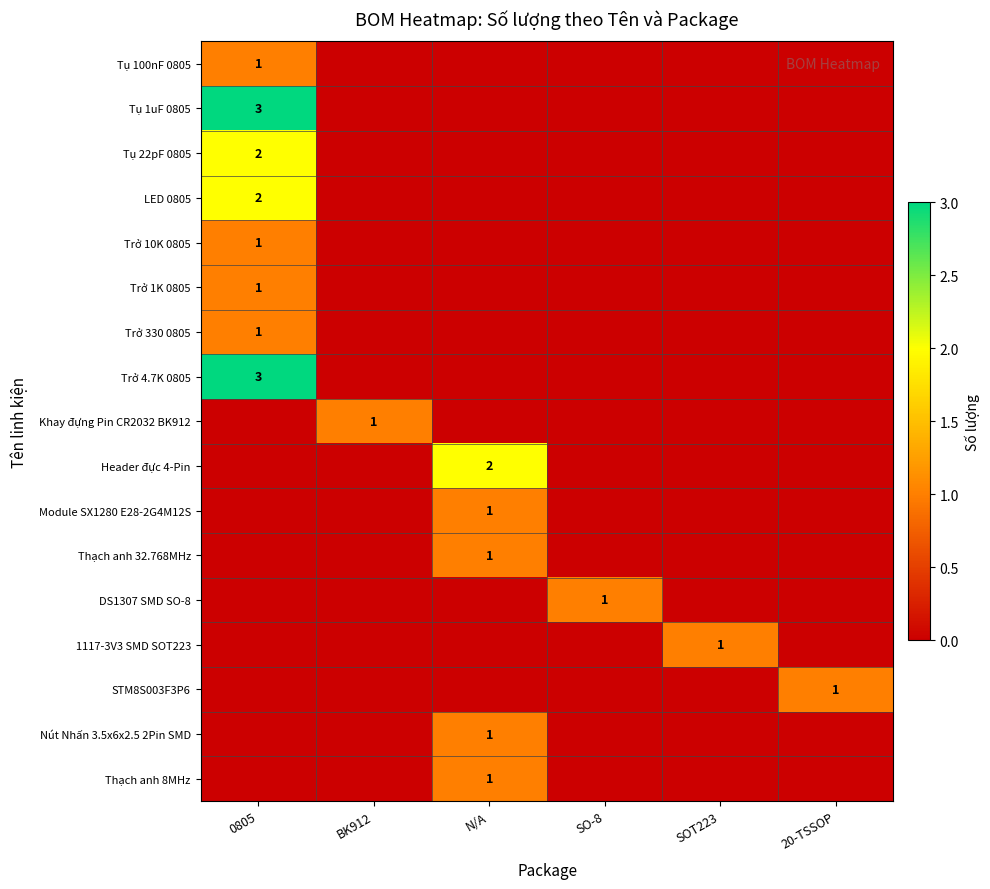

How many values in STM8S003F3P6 are above zero?

1